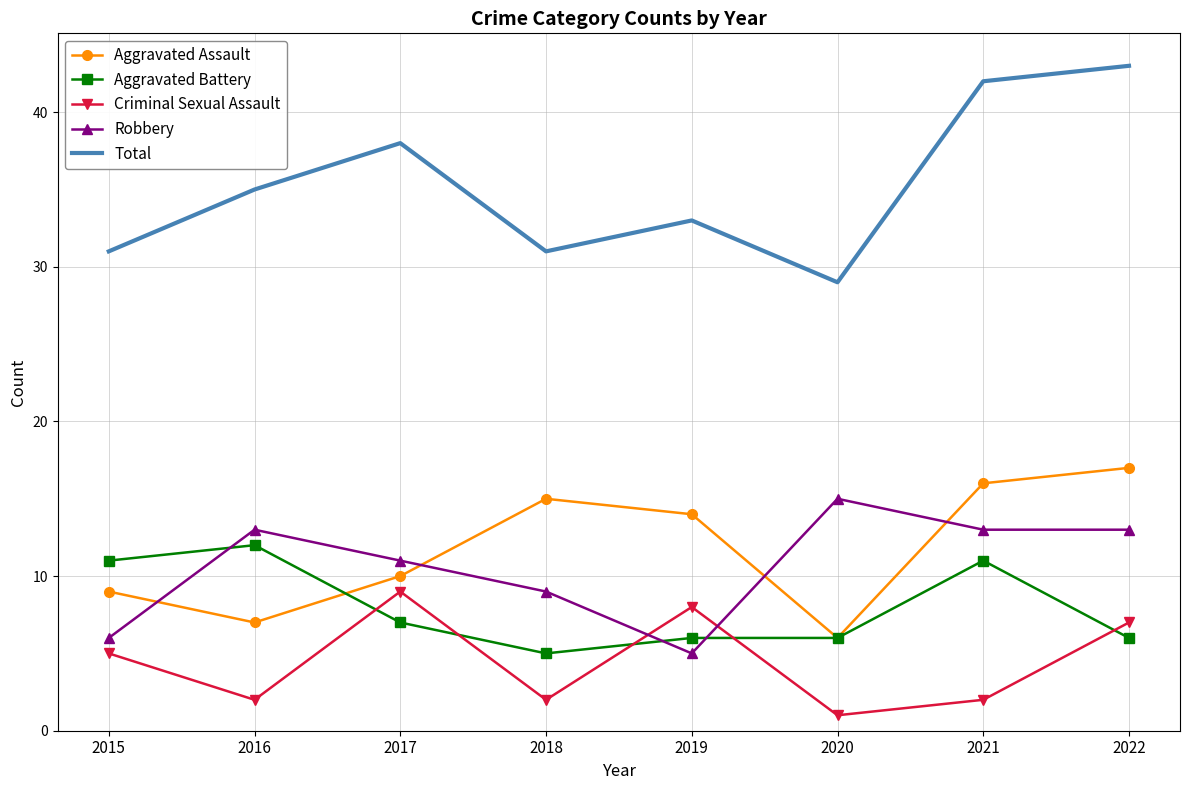

How many series are shown in this chart?

5